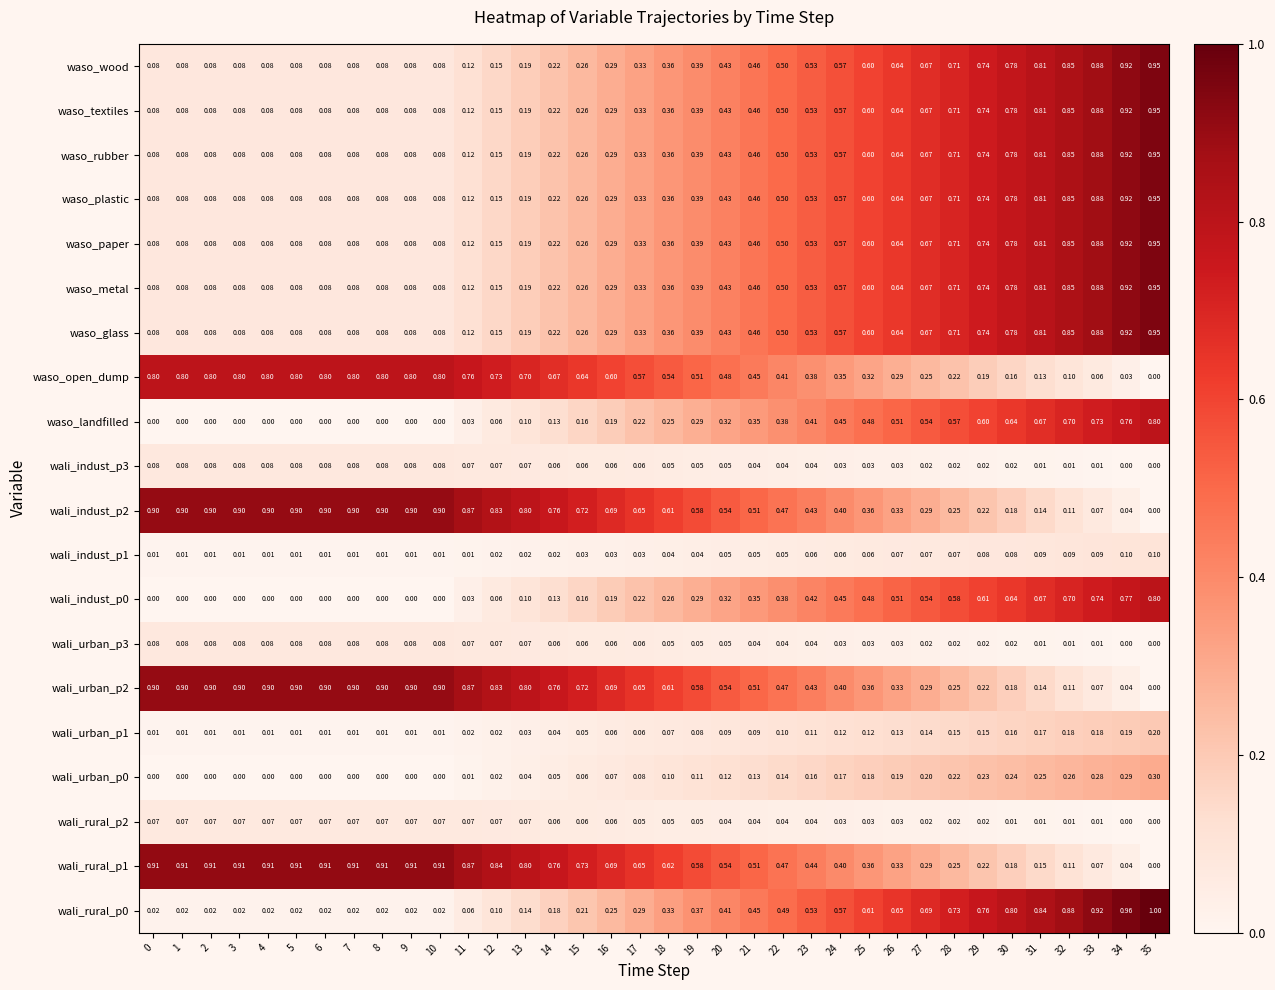

How many series are shown in this chart?

20